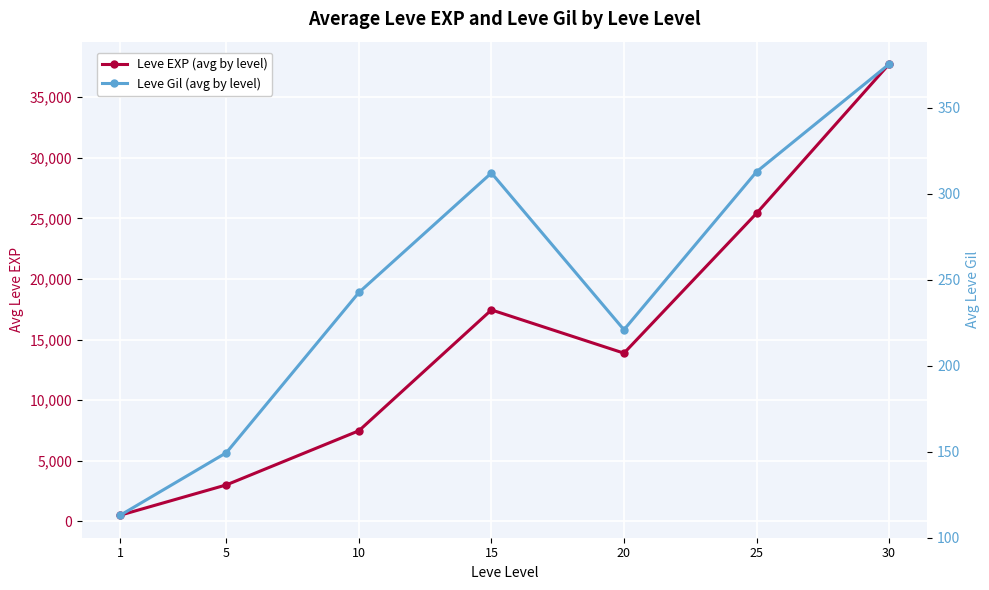

Rank the series by their maximum value, from highest to lowest.

Leve EXP (avg by level), Leve Gil (avg by level)